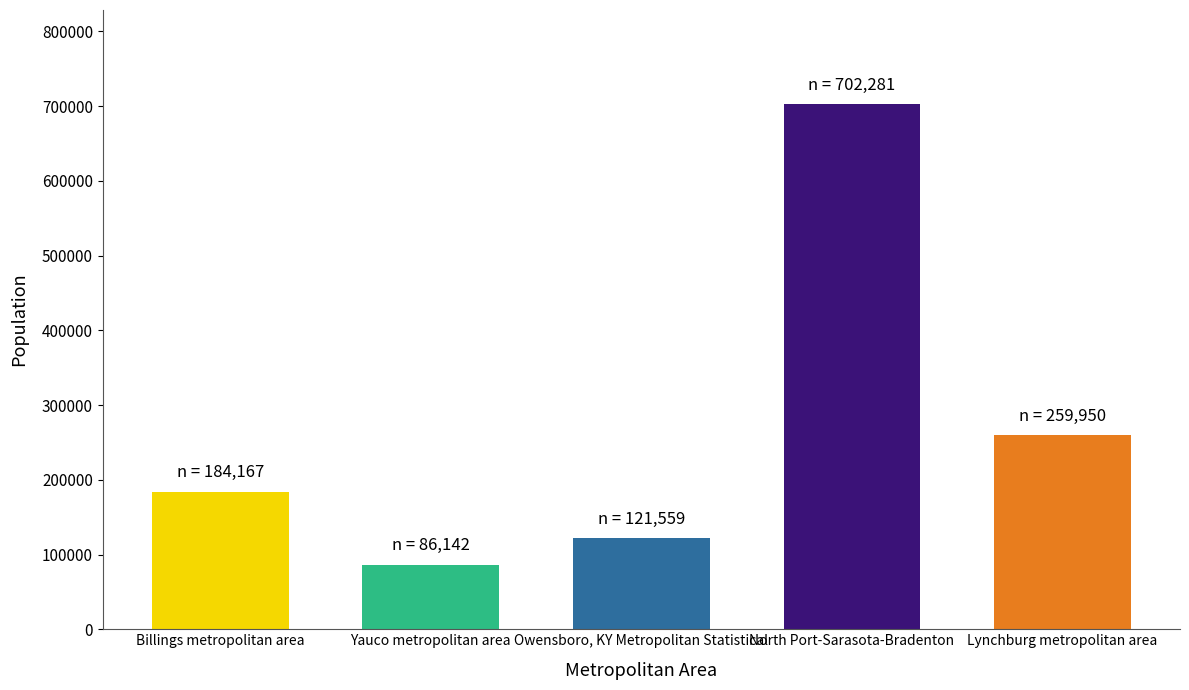

What is the label of the 5th bar from the right?

Billings metropolitan area